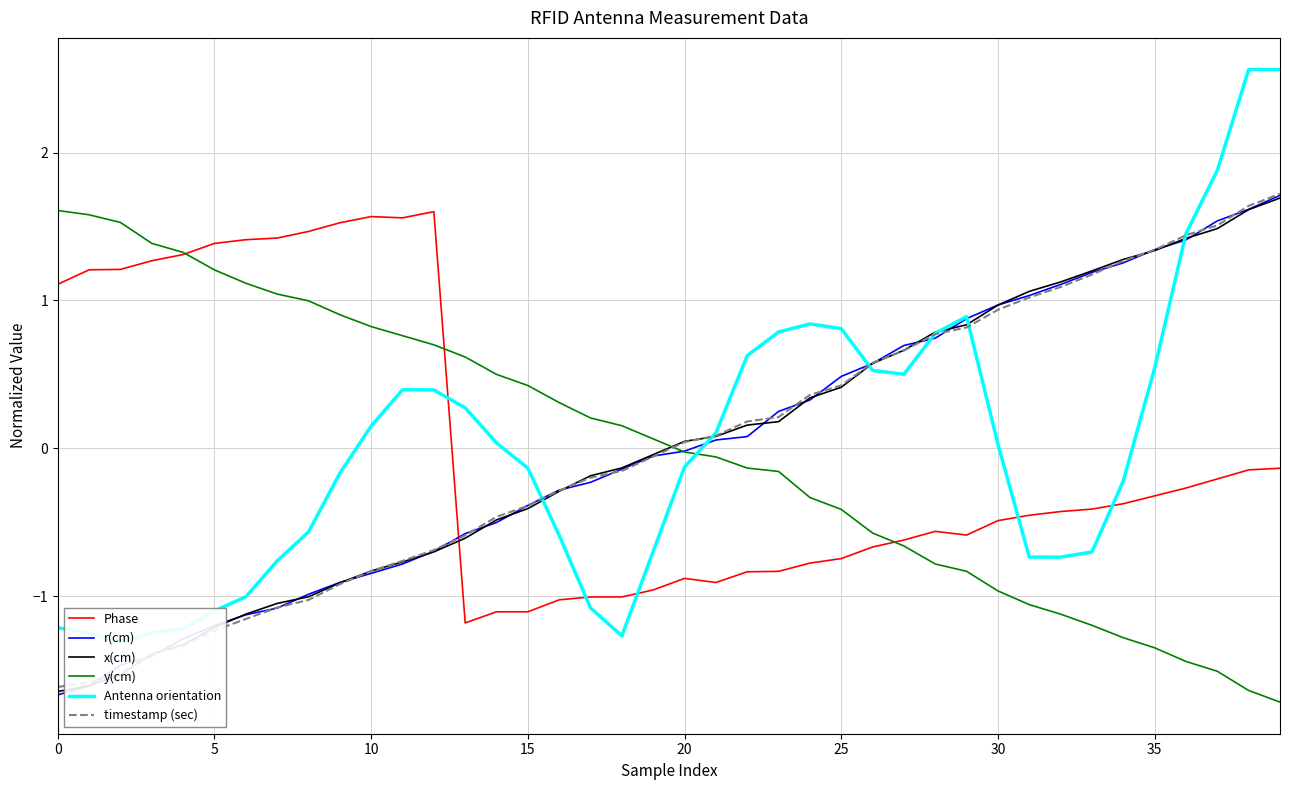

At which category is the sum across all series the highest?

39